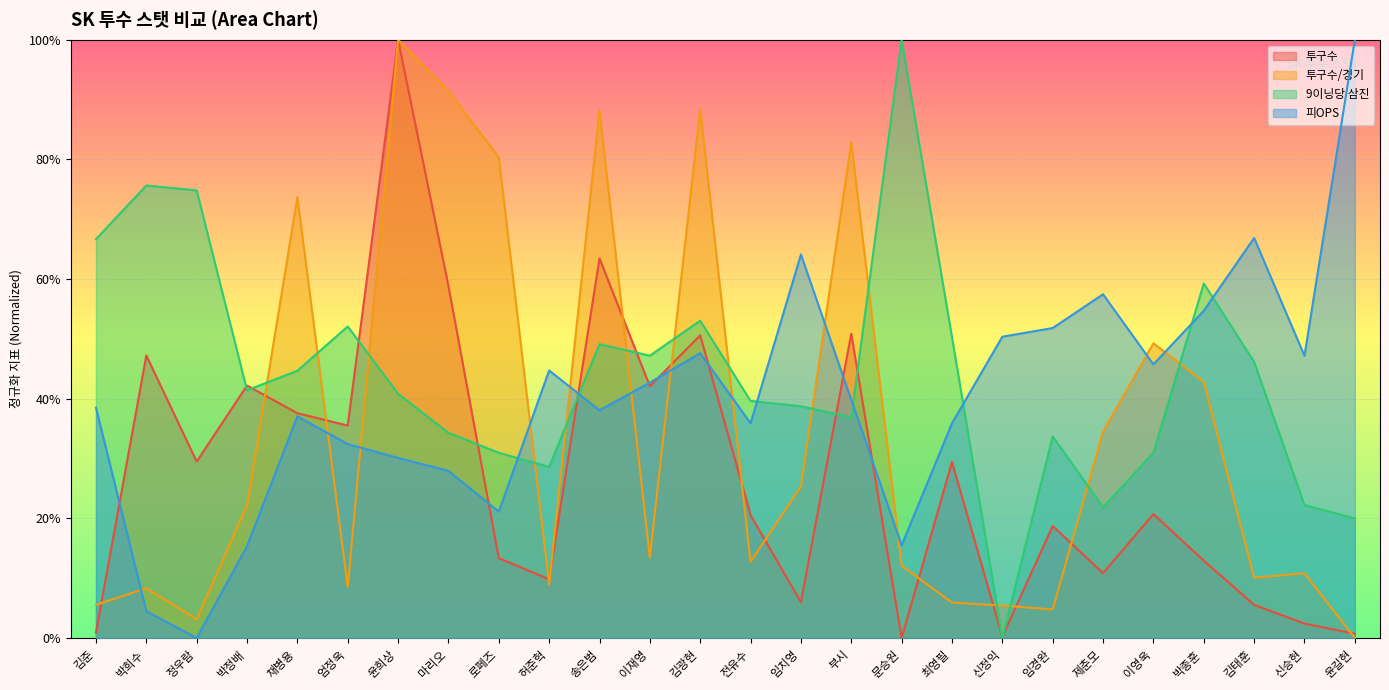

What is the difference between the 투구수 values at 마리오 and 전유수?

38.3